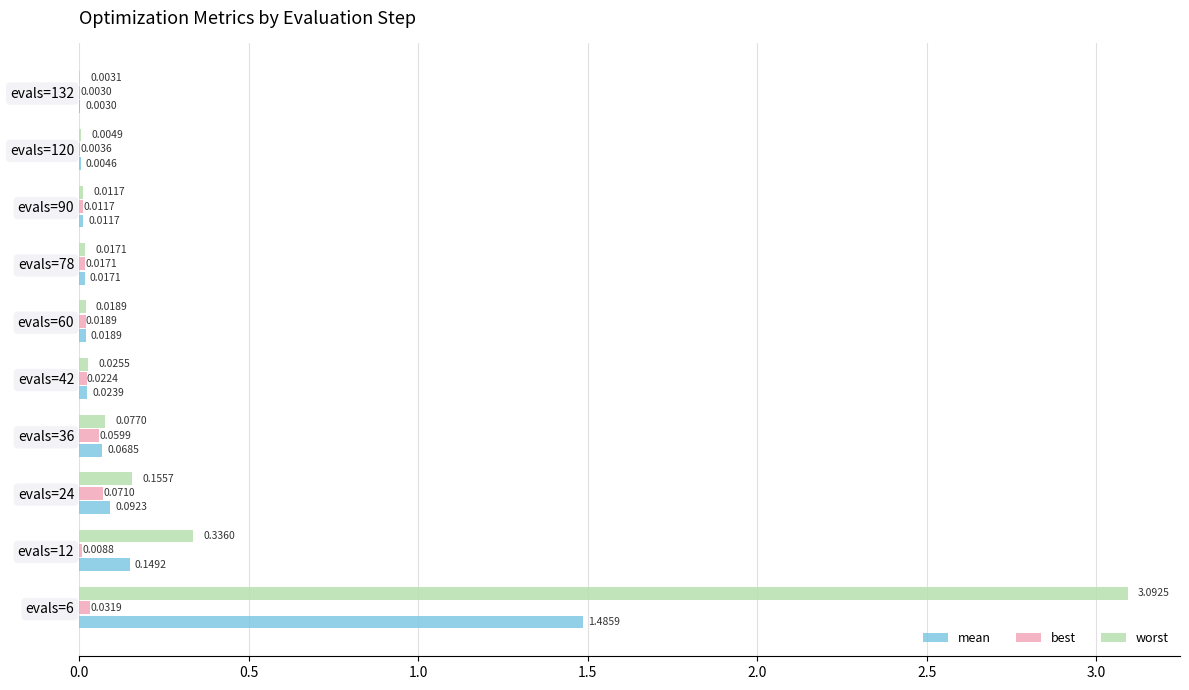

What is the sum of all worst values?

3.7